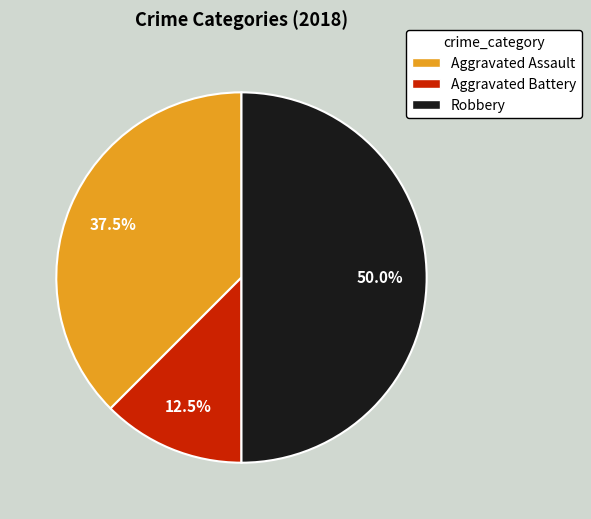

What portion of the pie excludes Aggravated Battery?

87.5%